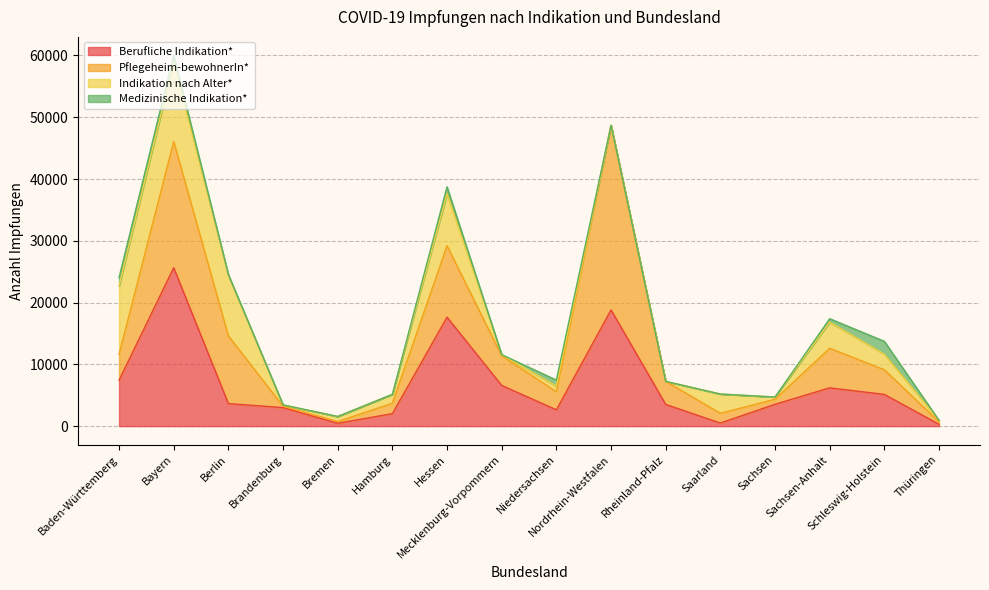

What is the difference between the maximum and minimum values in the Indikation nach Alter* series?

12855